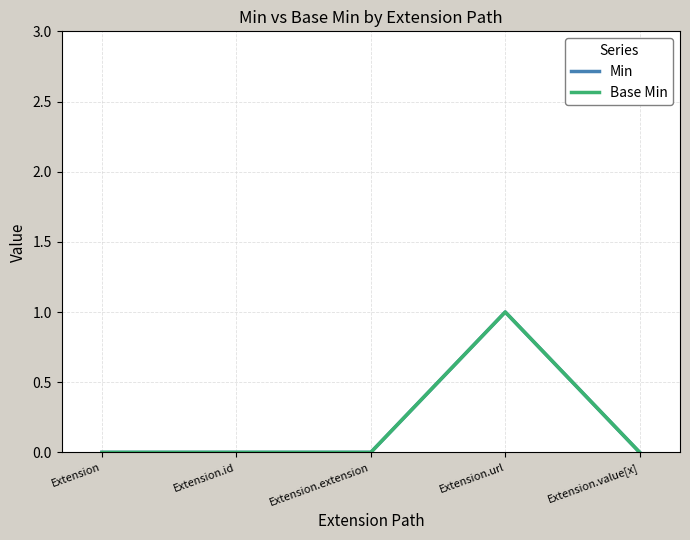

At Extension, list the series in order from smallest to largest.

Min, Base Min